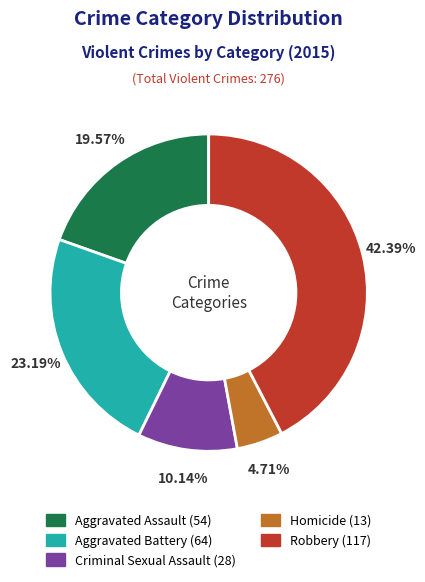

To the nearest percent, what portion does Aggravated Assault represent?

20%